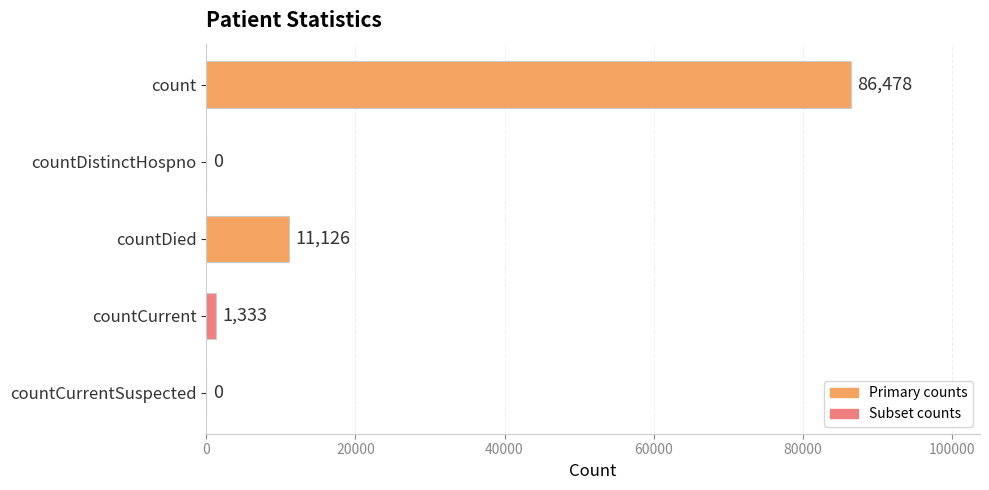

The value at countDistinctHospno is -57911. True or false?

False